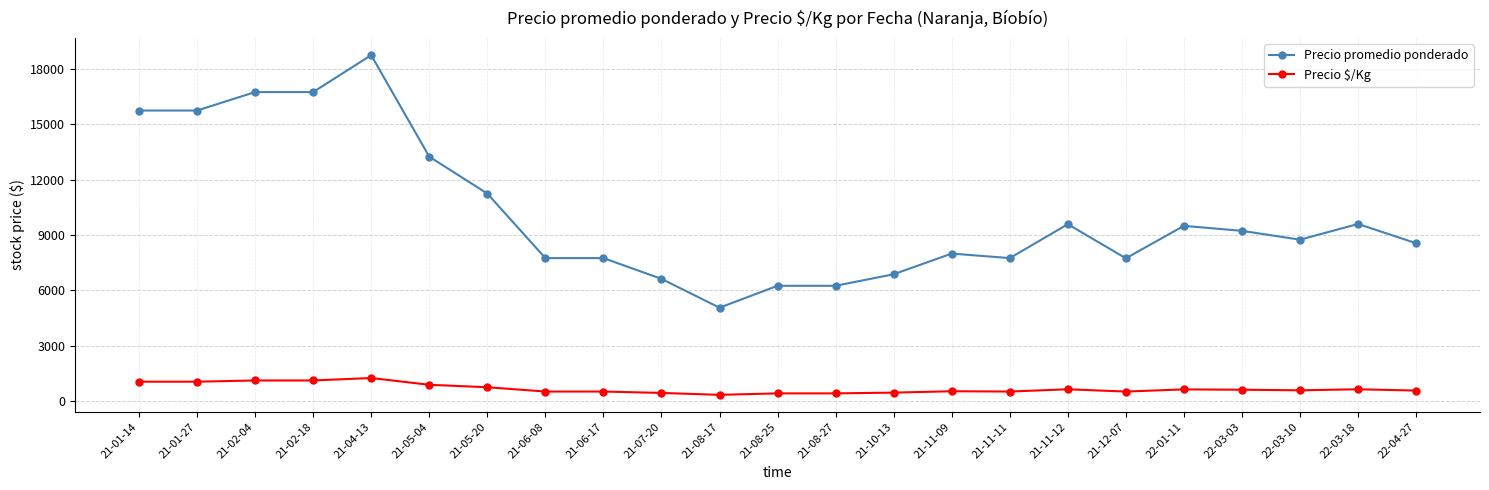

At how many categories does at least one series exceed 12257?

6